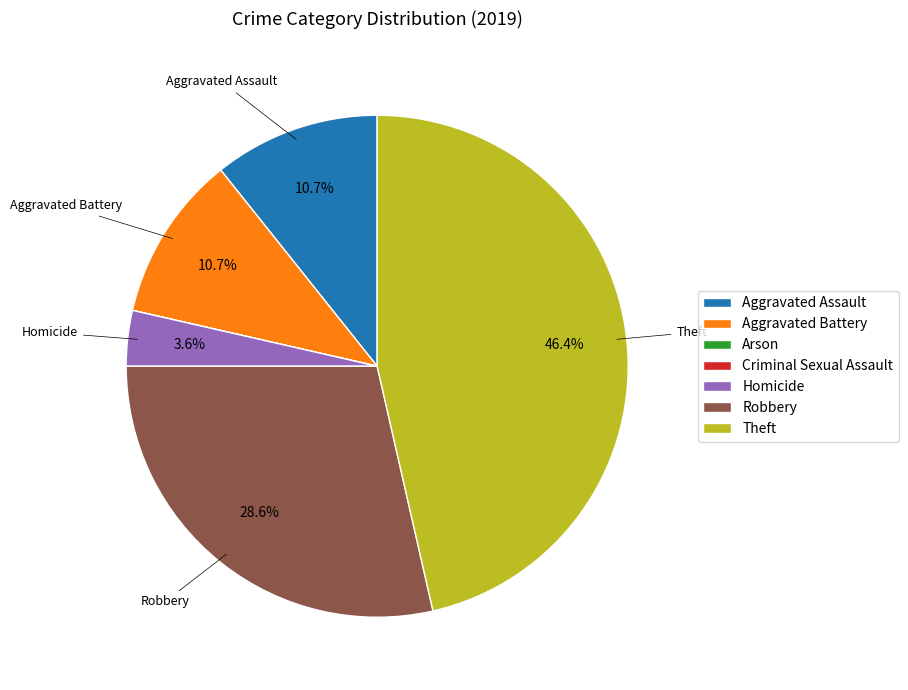

How much of the chart is everything except Homicide?

96.4%